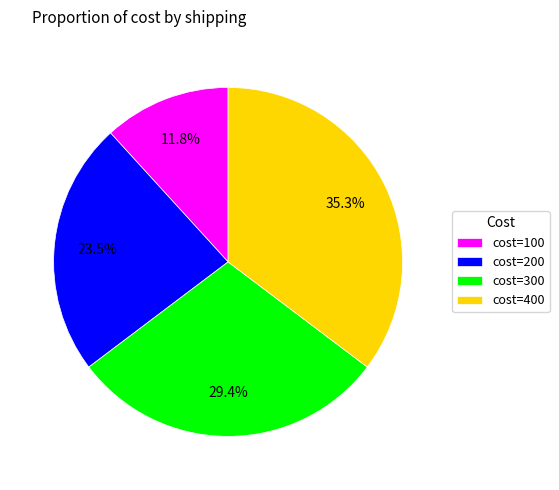

Between cost=100 and cost=200, which is larger?

cost=200